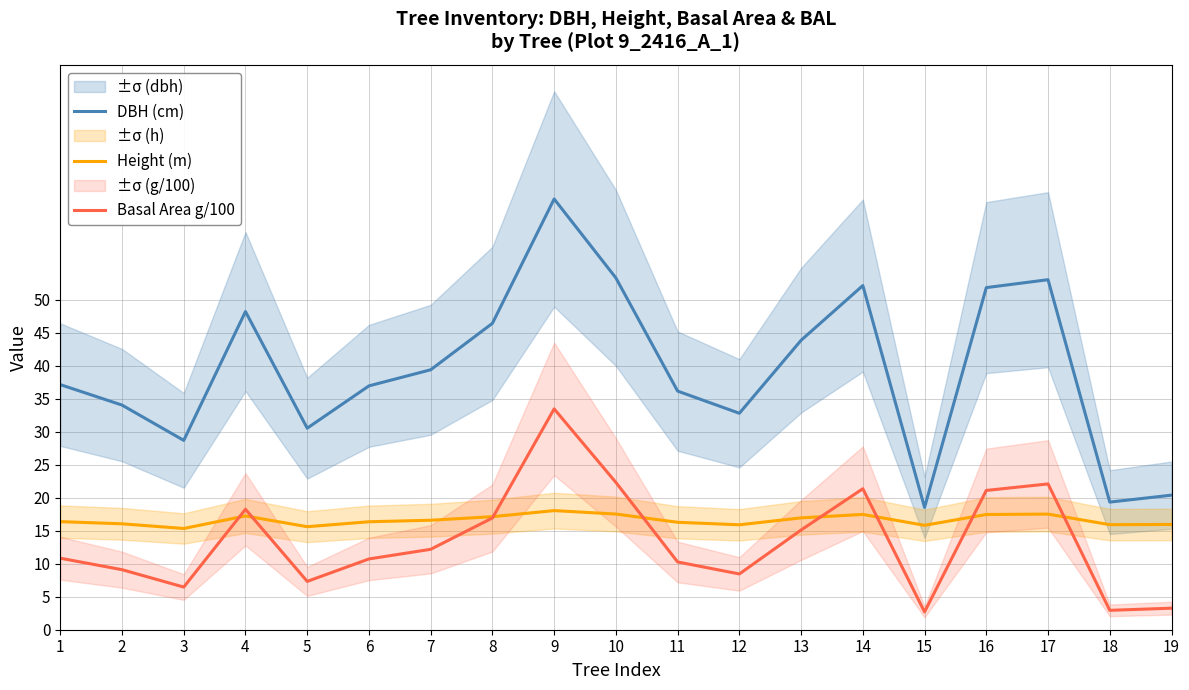

Between 4 and 12, which series saw the biggest shift?

DBH (cm)